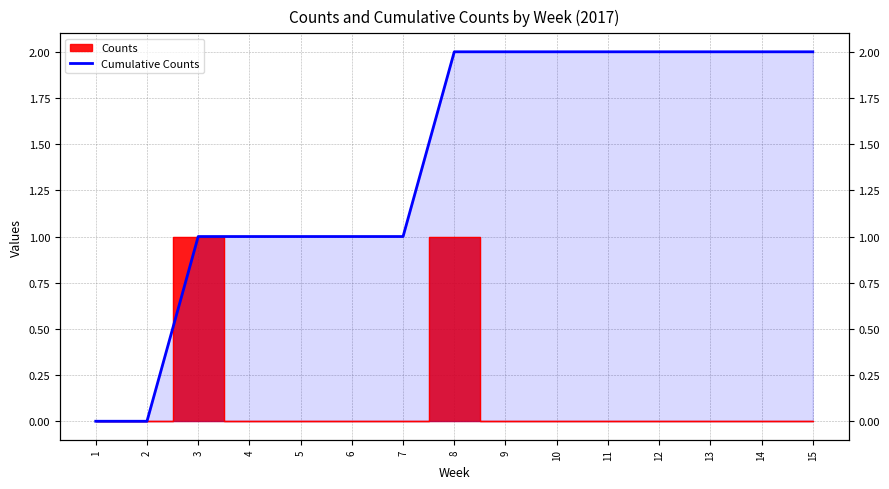

Approximately how many times larger is the value at 15 compared to 13?

1.0